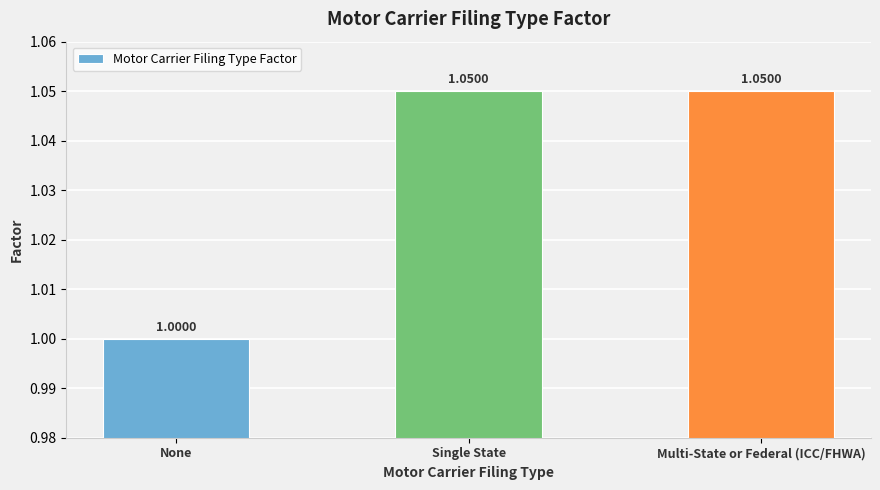

The chart shows a value of 0.4 at Multi-State or Federal (ICC/FHWA). True or false?

False